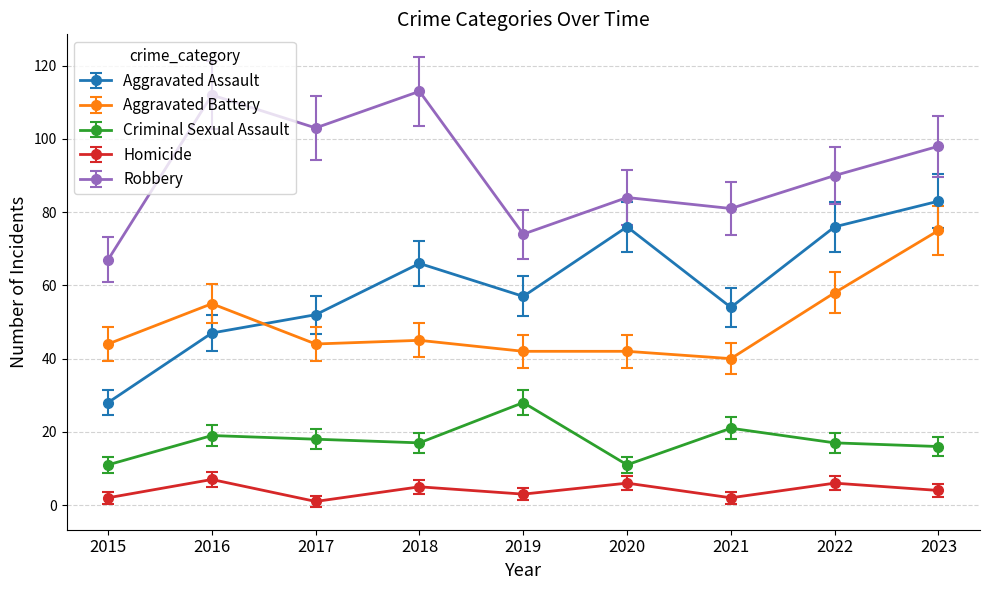

The Aggravated Assault series shows 12.7 at 2021. True or false?

False